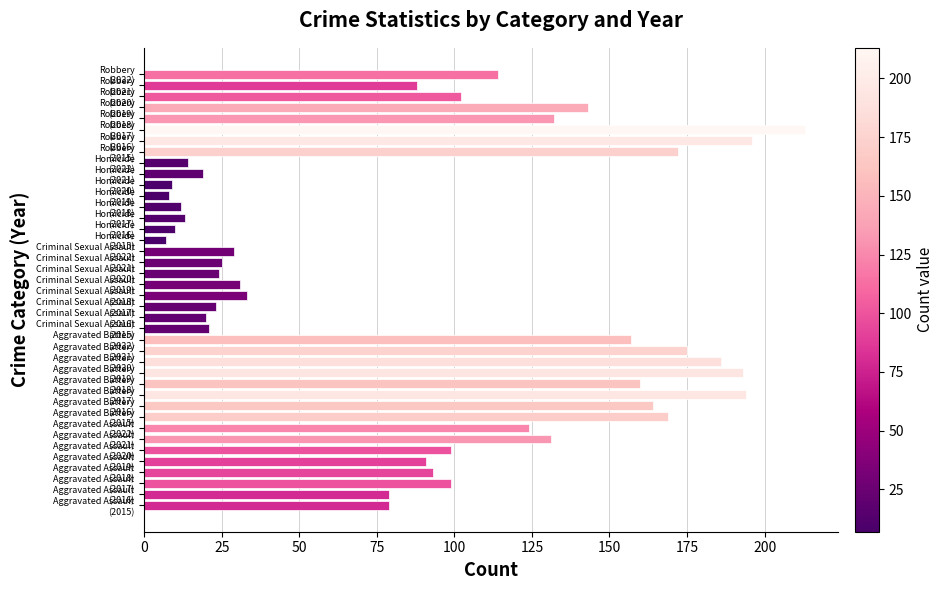

What is the greatest value displayed?

213